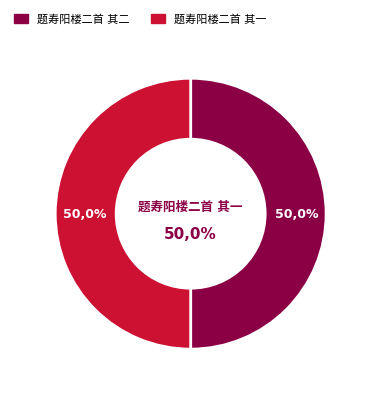

Which category accounts for the majority?

题寿阳楼二首 其一